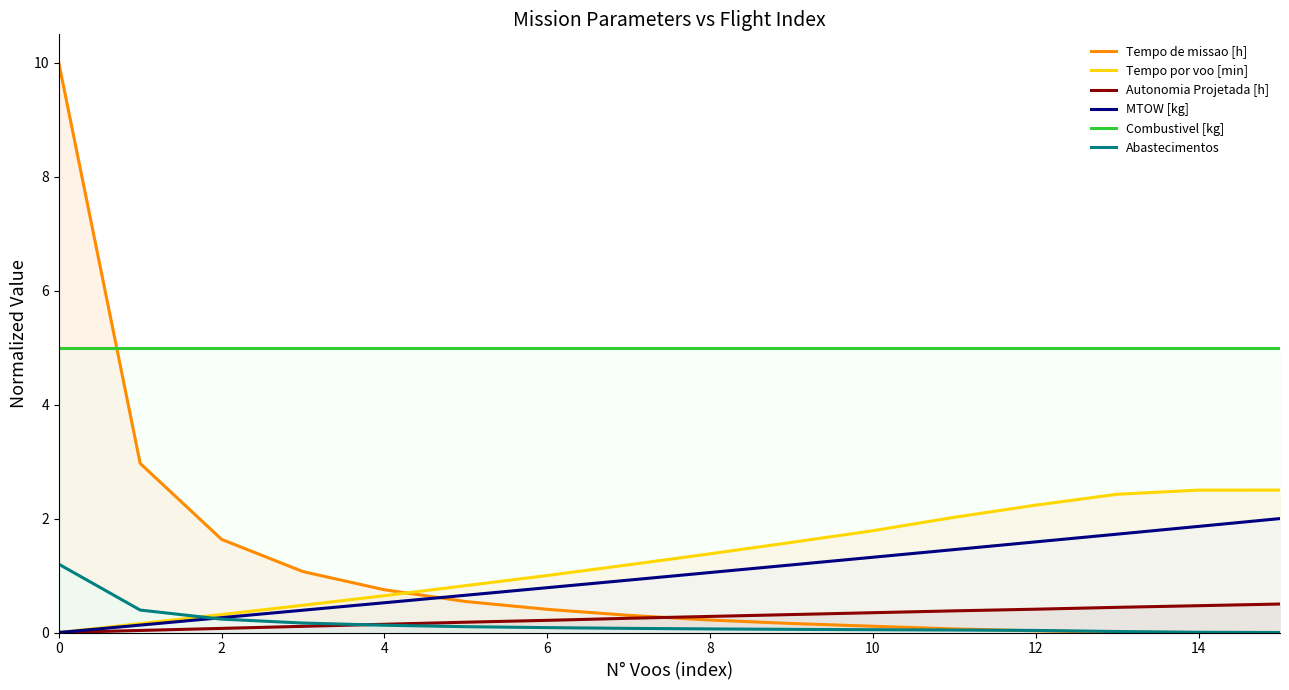

True or false: Abastecimentos and Tempo de missao [h] cross at least once.

True